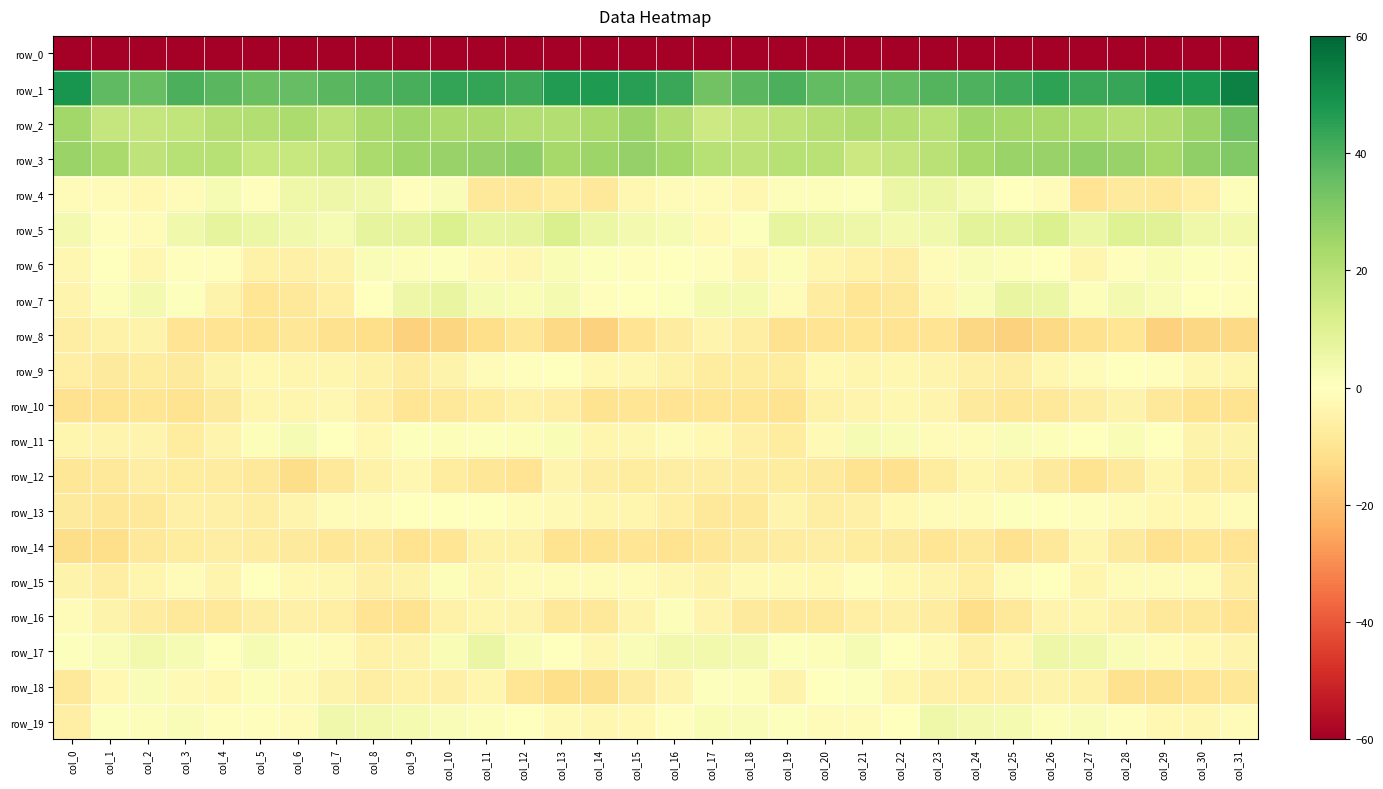

What is the difference between the highest and lowest values at col_28?

262.3